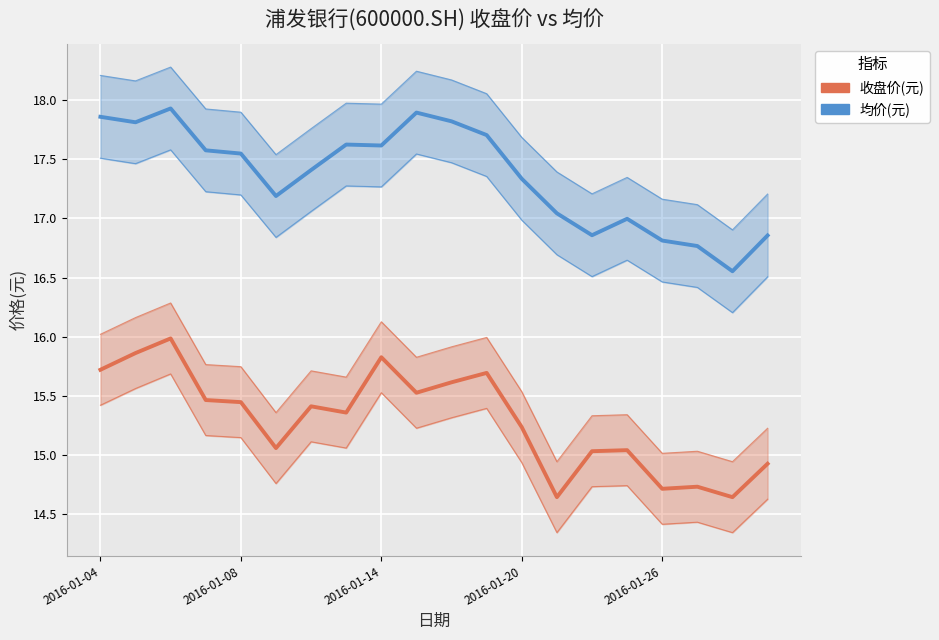

Rank the series by their maximum value, from highest to lowest.

均价(元), 收盘价(元)